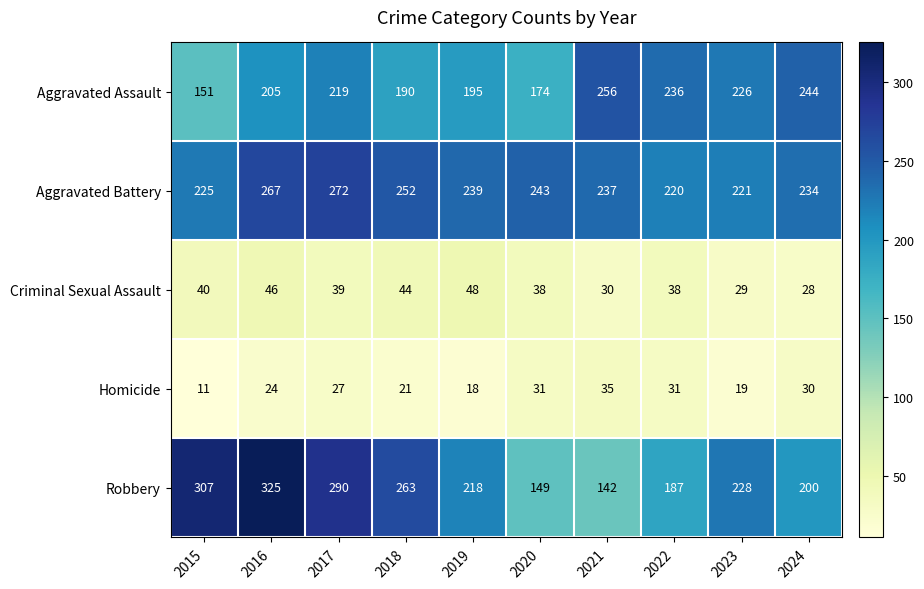

Which series has the largest total across all categories?

Aggravated Battery